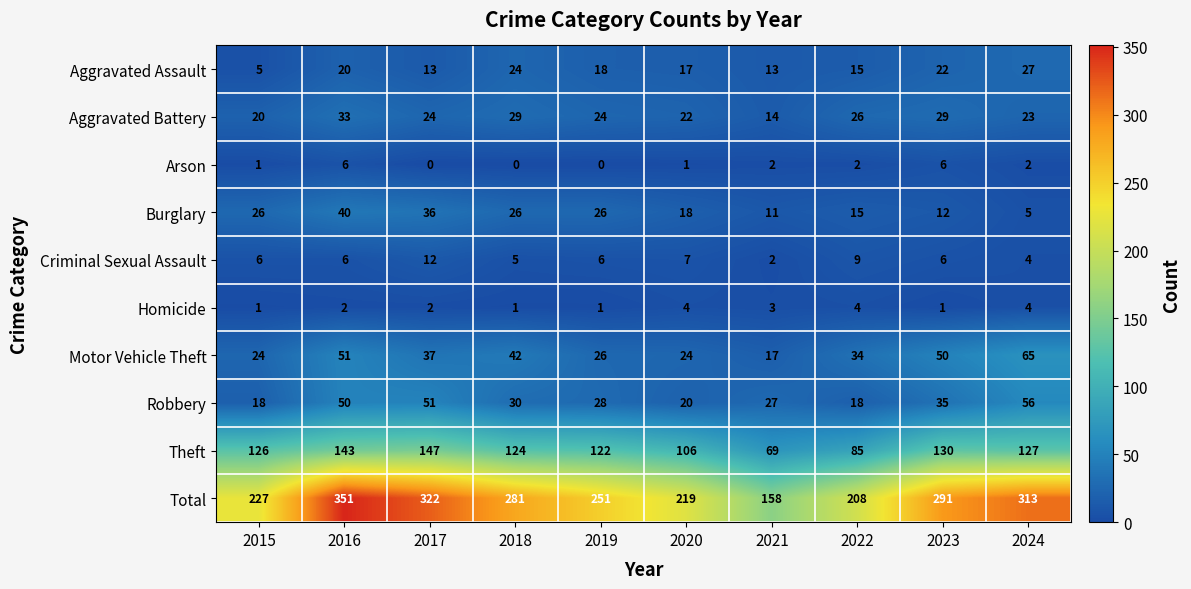

List the series in order of their peak value, lowest first.

Homicide, Arson, Criminal Sexual Assault, Aggravated Assault, Aggravated Battery, Burglary, Robbery, Motor Vehicle Theft, Theft, Total